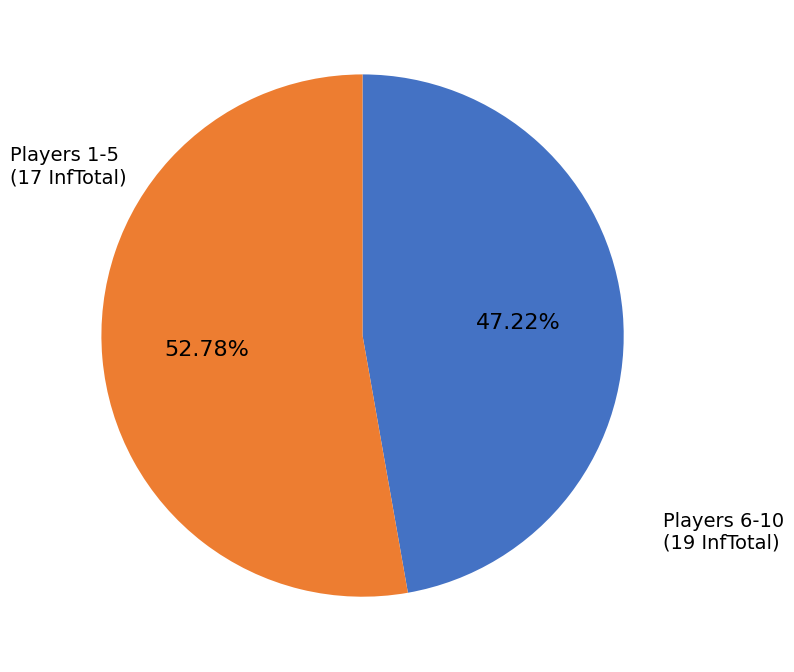

Does any single category account for the majority?

Yes